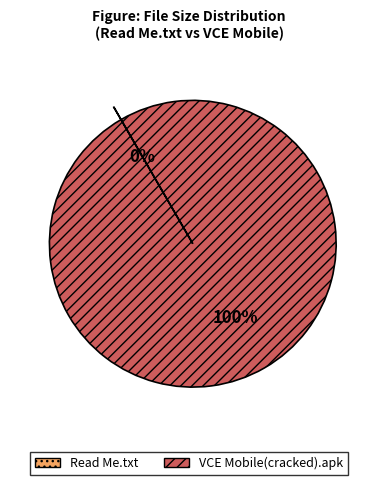

Which slice represents more than half of the pie?

VCE Mobile(cracked).apk